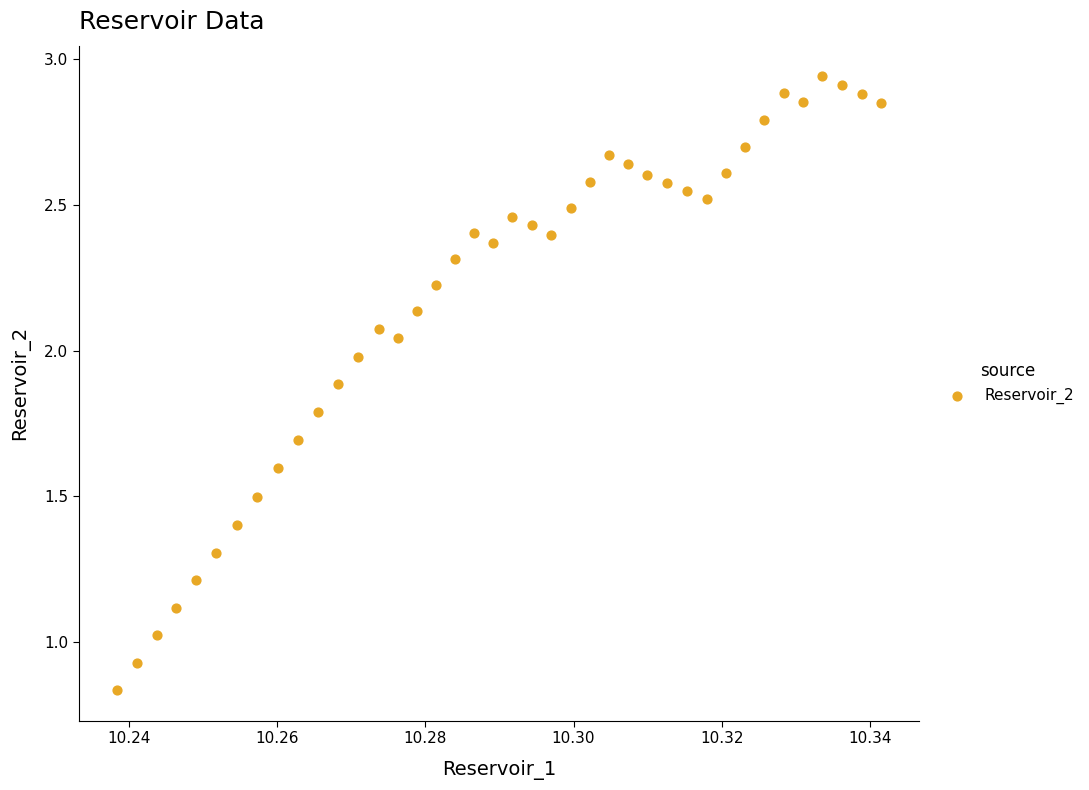

Count the number of points in this scatter plot.

40